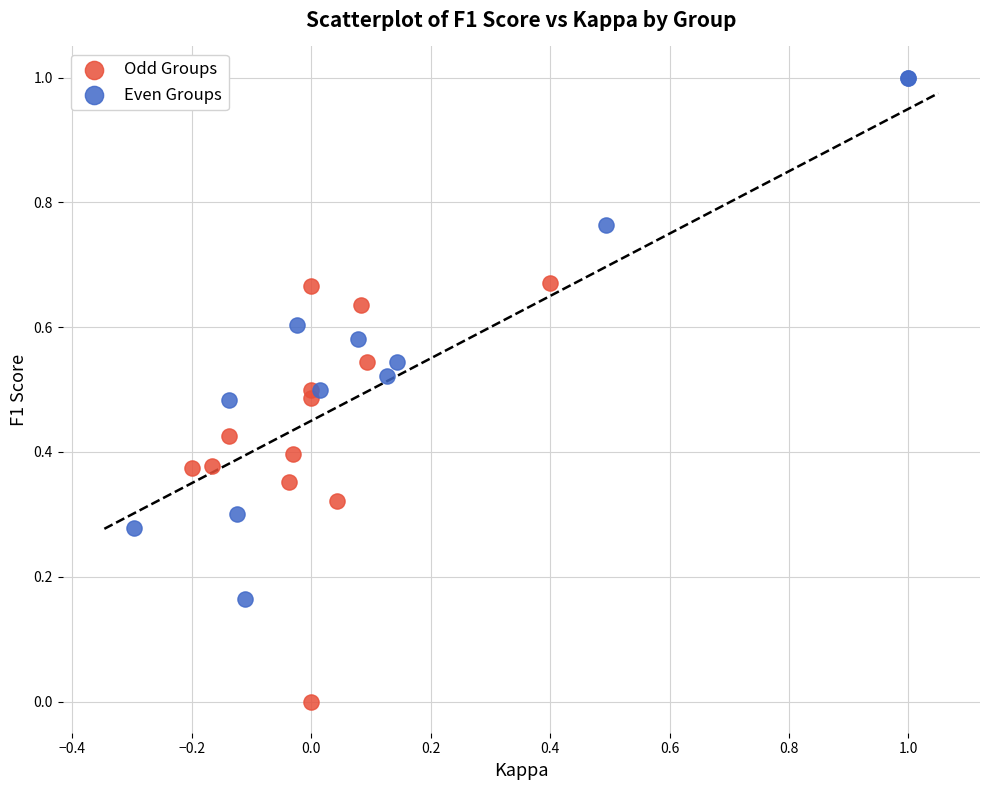

Which series reaches the maximum Y coordinate?

Even Groups